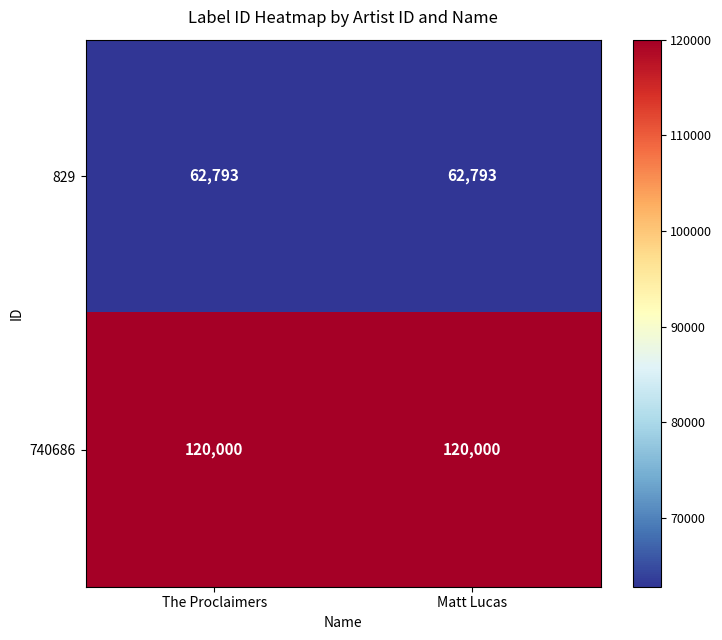

At The Proclaimers, list the series in order from largest to smallest.

740686, 829